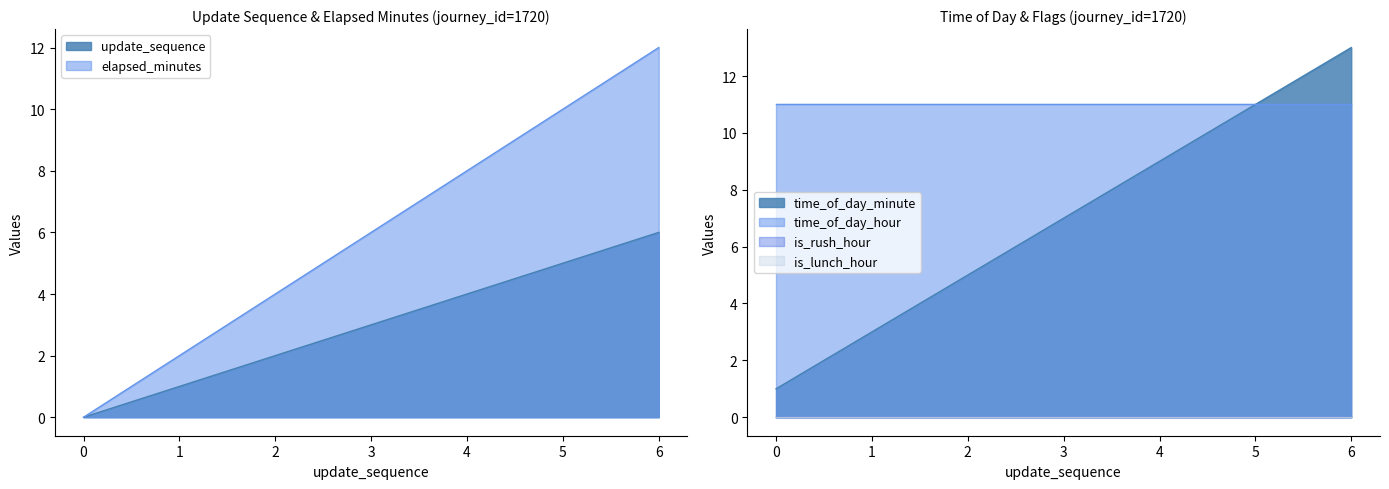

The value of update_sequence at 4 is 6. True or false?

False